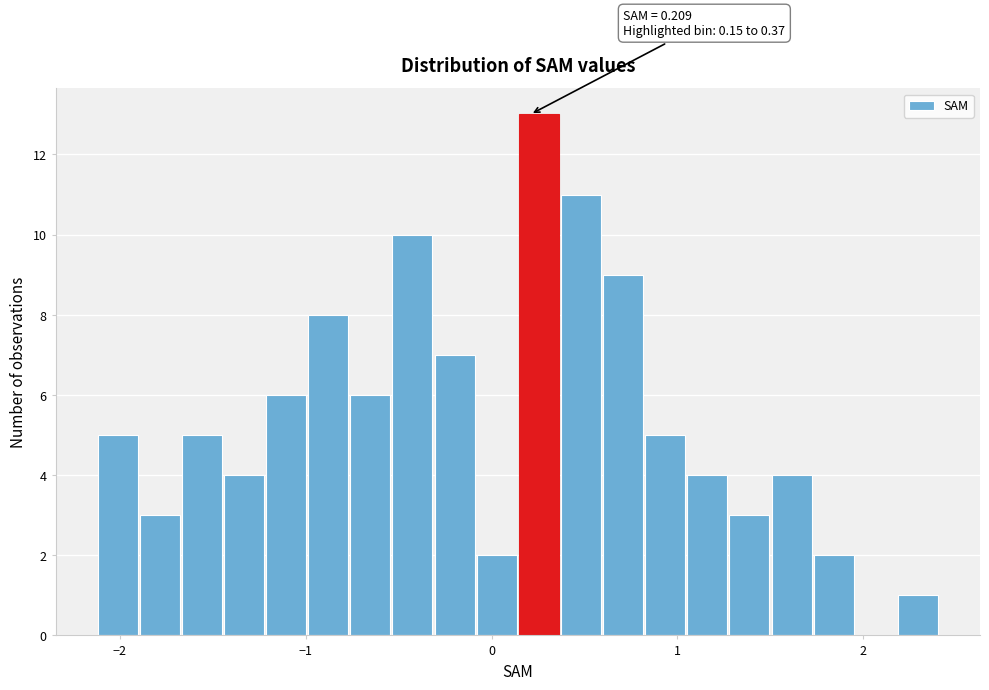

Around what value on the x-axis is the tallest bar? Give the approximate position of its centre, as read against the axis.

0.3